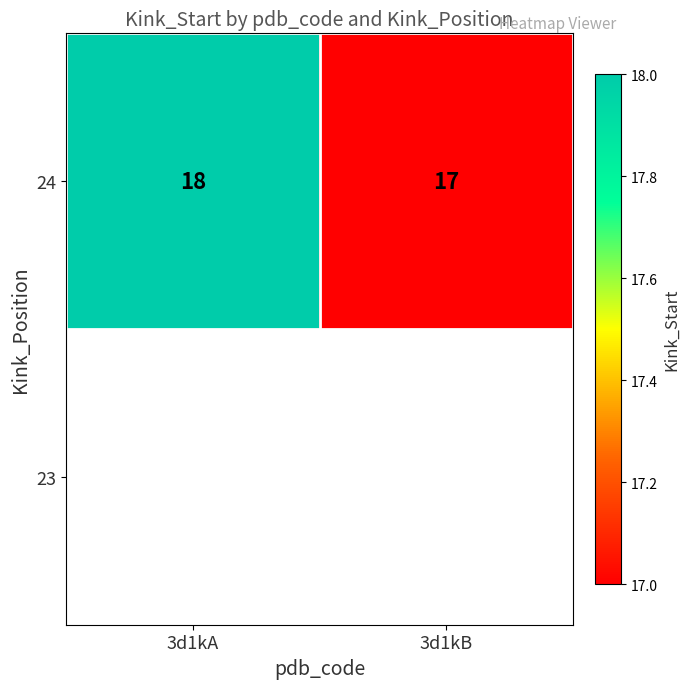

At which category does the chart reach its minimum across all series?

3d1kB